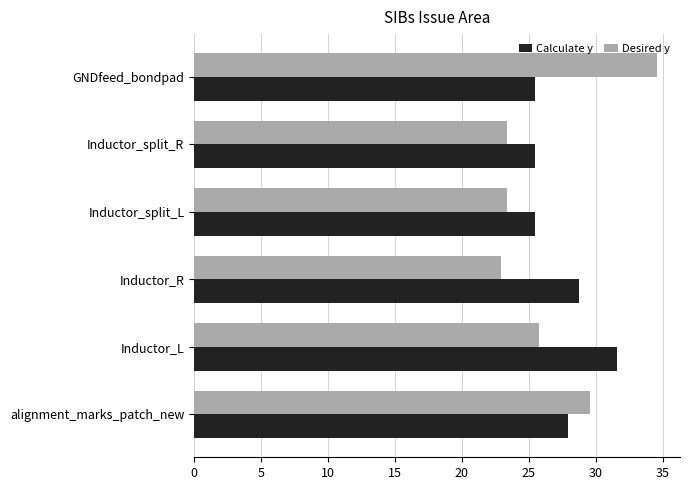

Is it true that Calculate y equals 12.8 at Inductor_split_R?

False